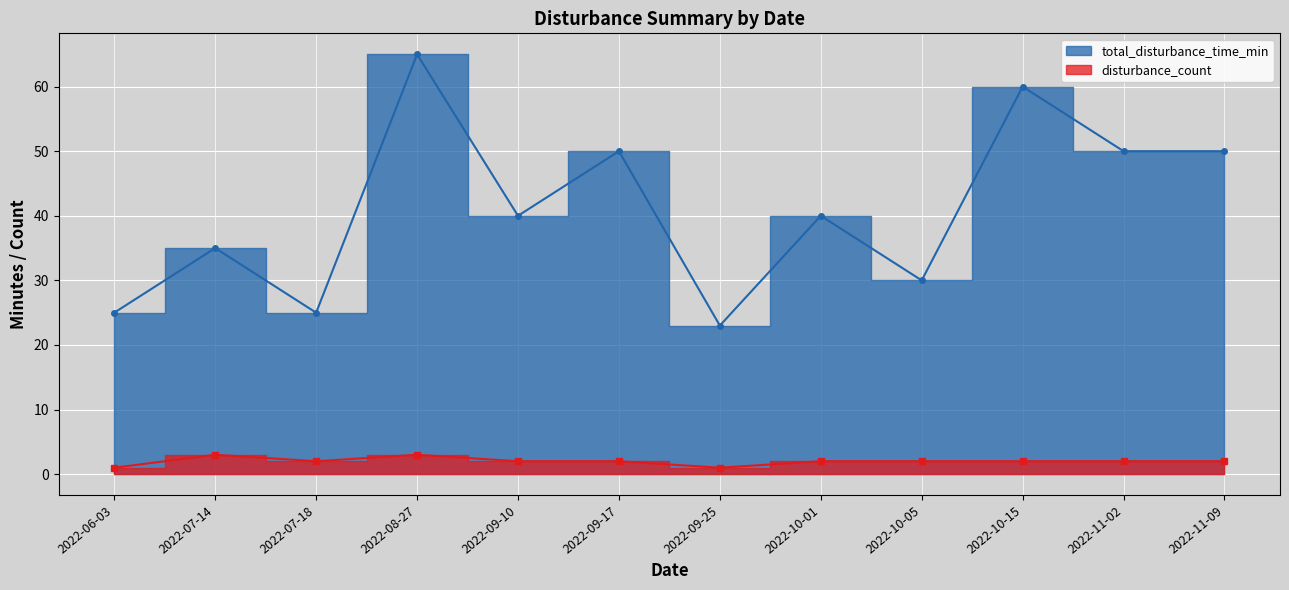

True or false: the data has more than 2 interior local peaks.

True